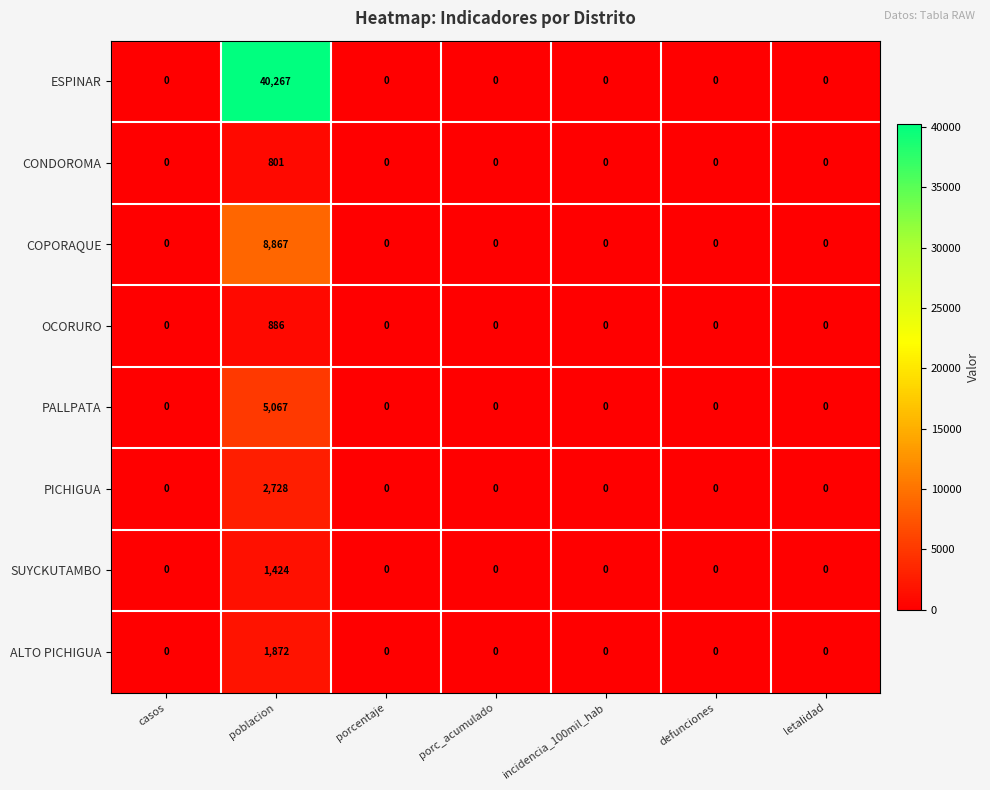

At which category does the chart reach its peak across all series?

poblacion